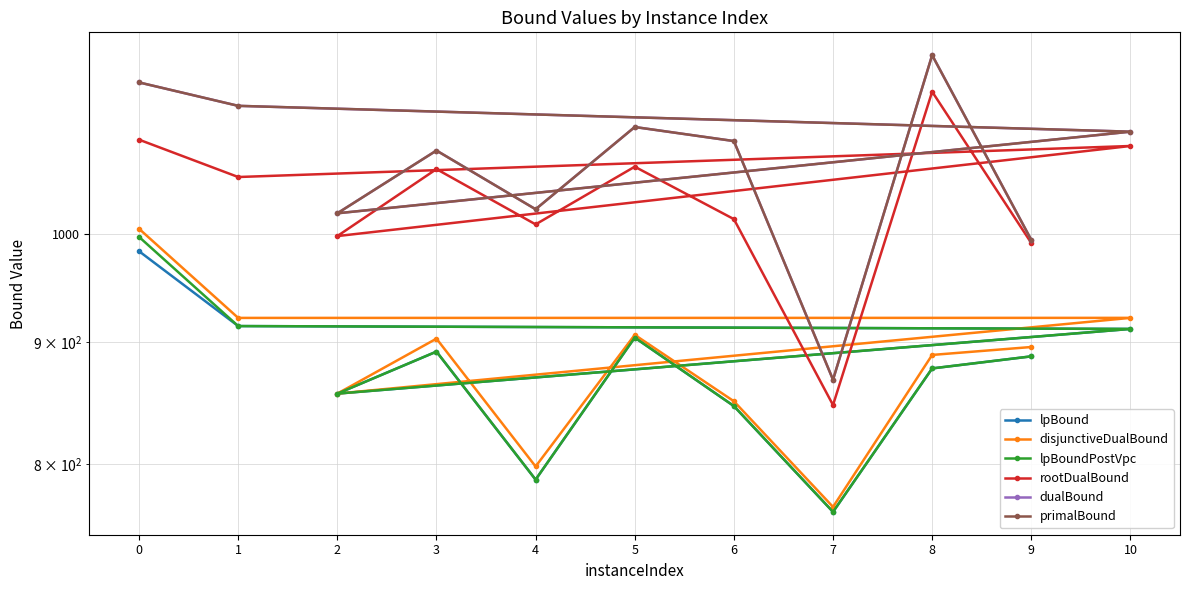

At which category does disjunctiveDualBound reach its first local peak?

10